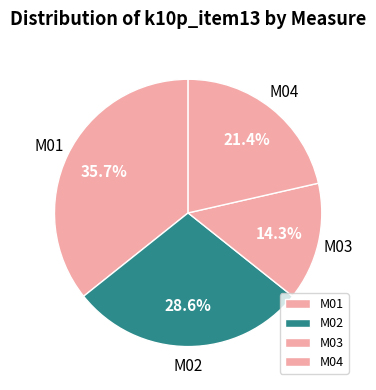

To the nearest percent, what is the combined percentage of M02 and M01?

64%